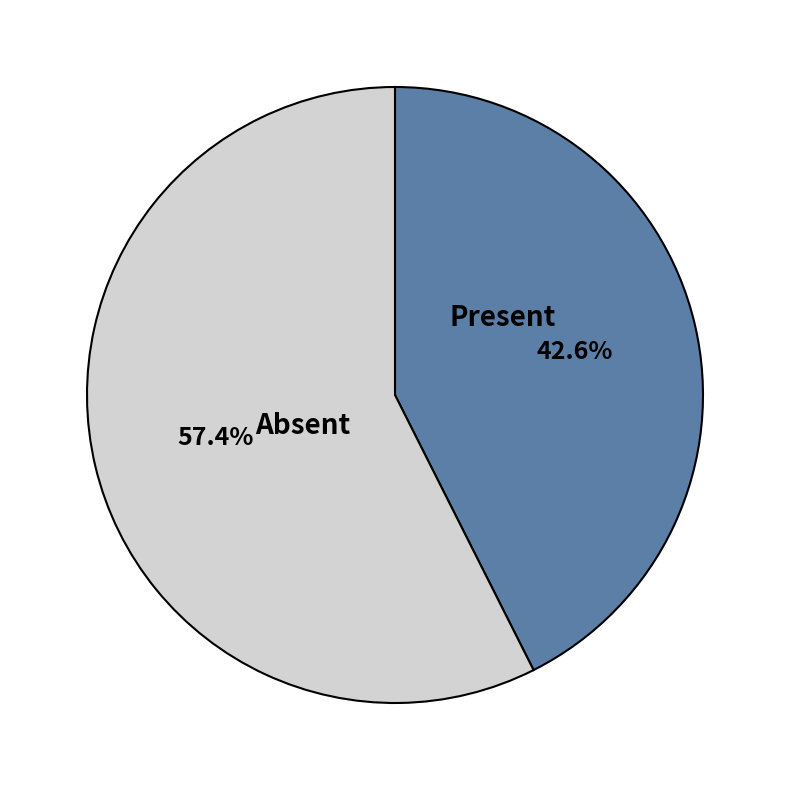

Do Absent and Present together represent more than half of the pie?

Yes